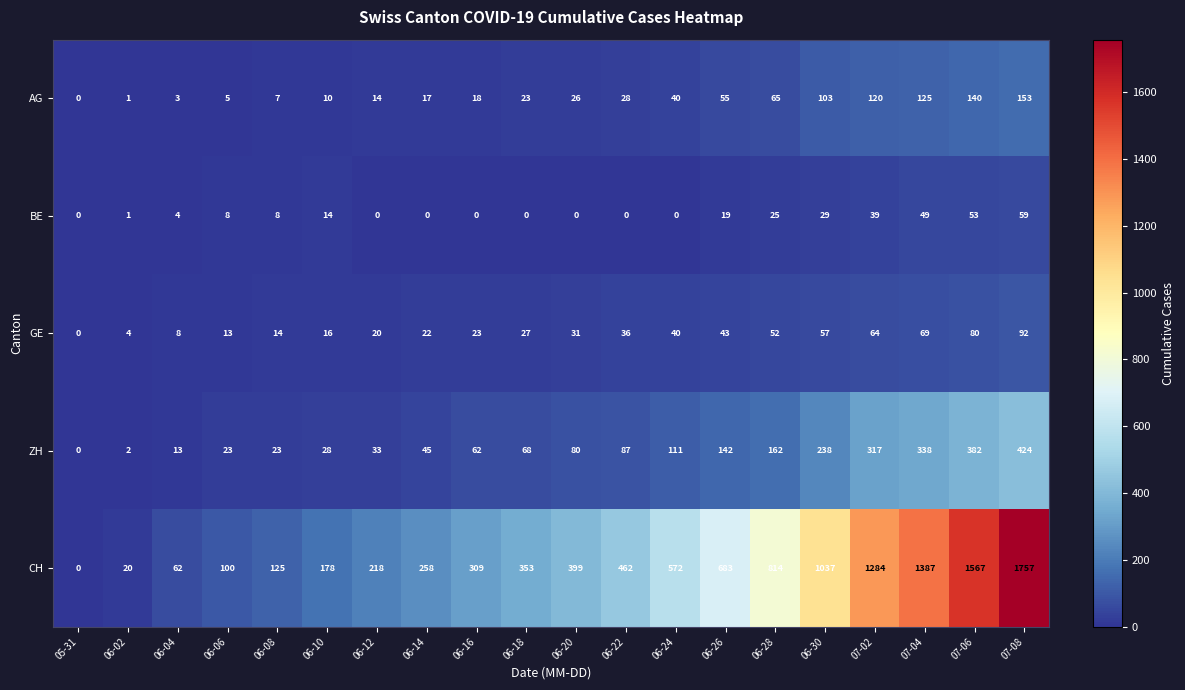

At which label is ZH closest to 212?

06-30